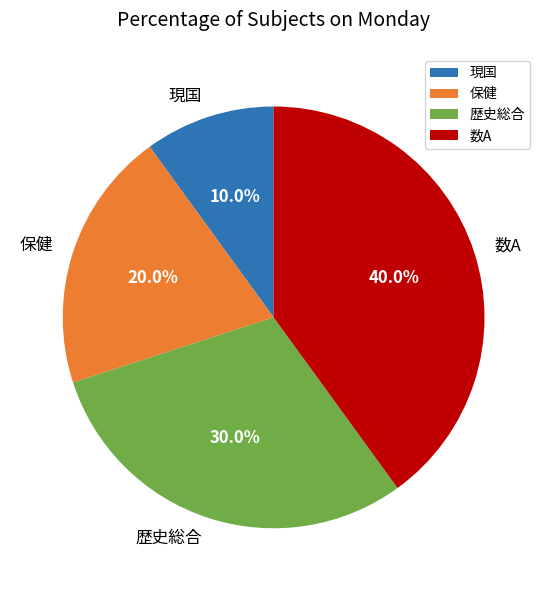

To the nearest percent, what is the difference between the largest and smallest slice percentages?

30%